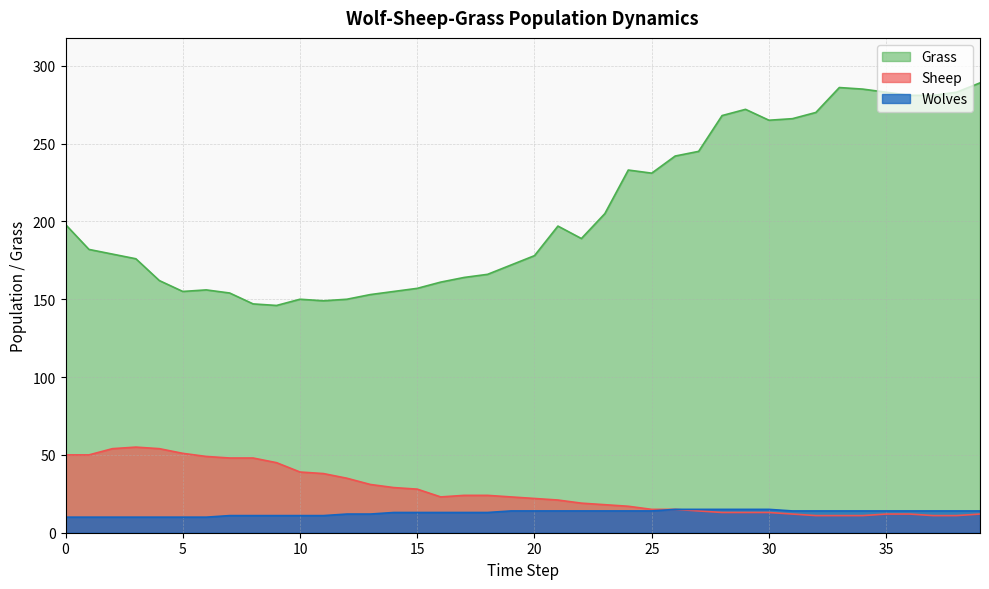

True or false: Wolves and Grass cross at least once.

False